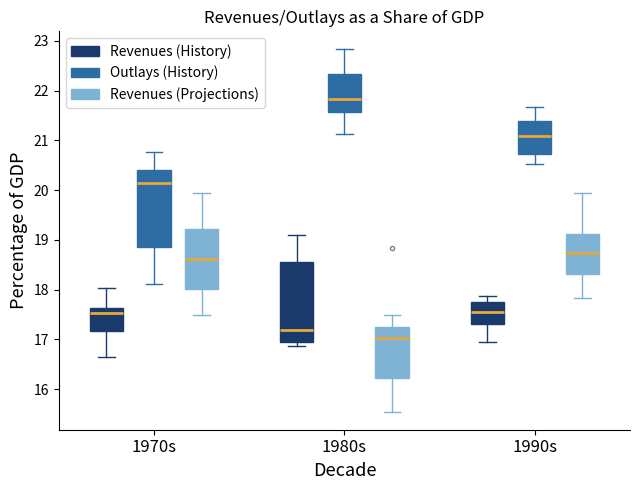

Reading left to right, read every box against the y-axis: the position of its median line, the range the box covers, and the ends of its whiskers. The values are not printed on the chart, so give them approximately, as read against the axis.

1970s (Revenues (History)): median 17.5, box 17.2 to 17.6, whiskers 16.6 to 18.0
1970s (Outlays (History)): median 20.1, box 18.9 to 20.4, whiskers 18.1 to 20.8
1970s (Revenues (Projections)): median 18.6, box 18.0 to 19.2, whiskers 17.5 to 19.9
1980s (Revenues (History)): median 17.2, box 17.0 to 18.6, whiskers 16.9 to 19.1
1980s (Outlays (History)): median 21.8, box 21.6 to 22.3, whiskers 21.1 to 22.8
1980s (Revenues (Projections)): median 17.0, box 16.2 to 17.3, whiskers 15.6 to 17.5
1990s (Revenues (History)): median 17.5, box 17.3 to 17.8, whiskers 17.0 to 17.9
1990s (Outlays (History)): median 21.1, box 20.7 to 21.4, whiskers 20.5 to 21.7
1990s (Revenues (Projections)): median 18.7, box 18.3 to 19.1, whiskers 17.8 to 19.9